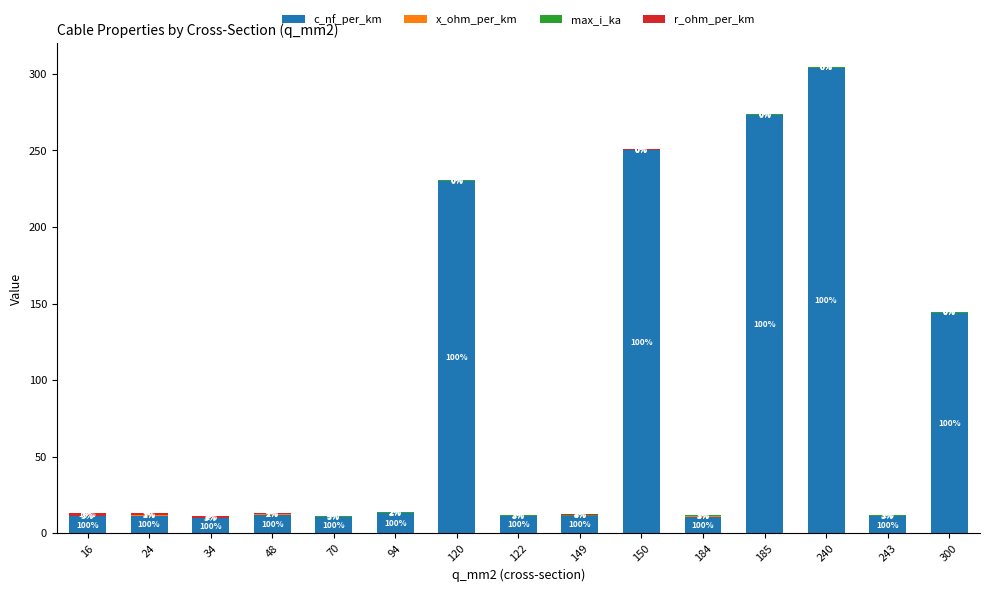

List the labels in order of max_i_ka value, largest first.

243, 300, 184, 149, 240, 122, 185, 94, 150, 70, 120, 48, 34, 24, 16